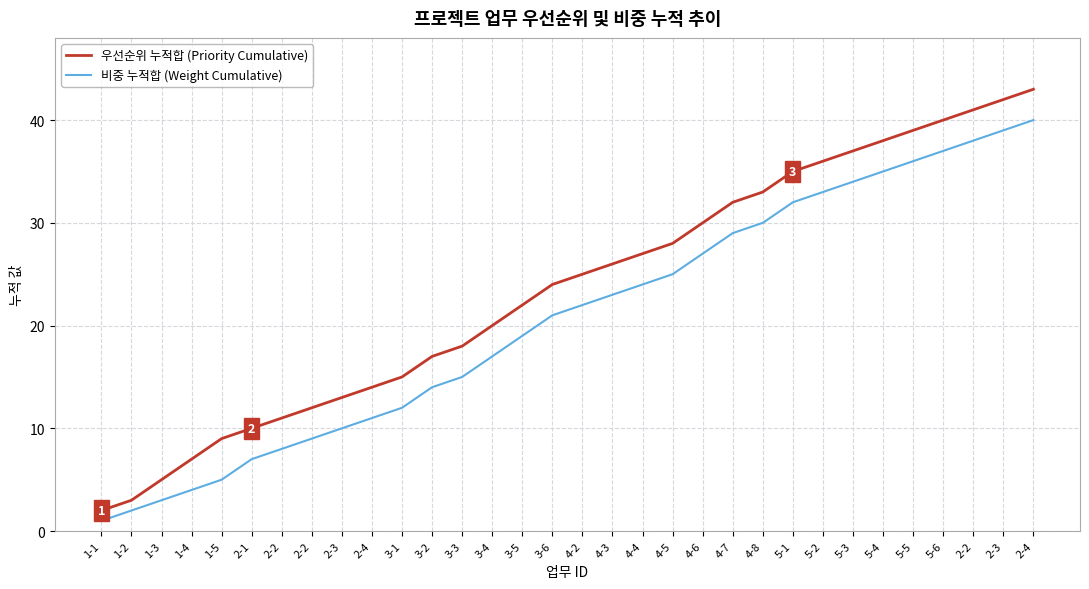

True or false: 우선순위 누적합 (Priority Cumulative) has a value of 14 at 2-4.

True